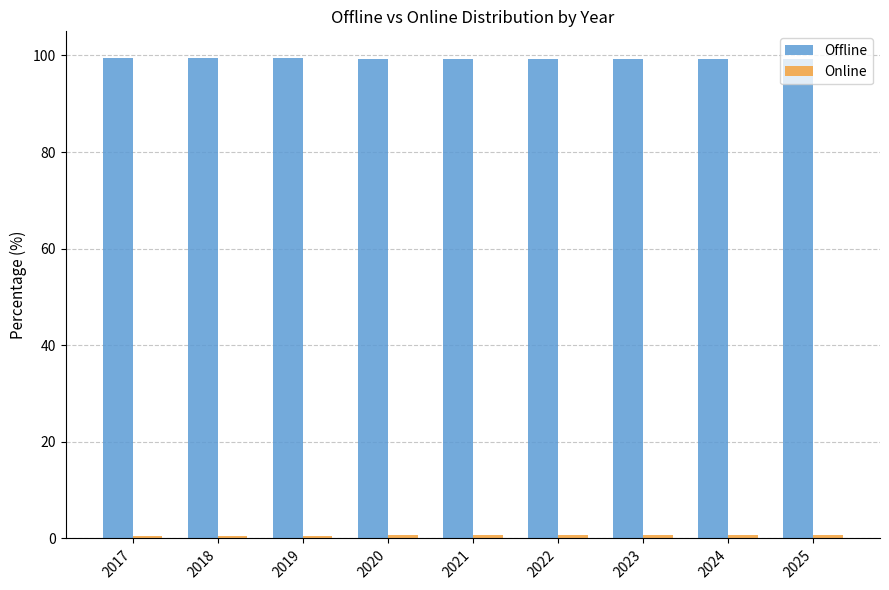

What is the average value of the Offline series?

99.4